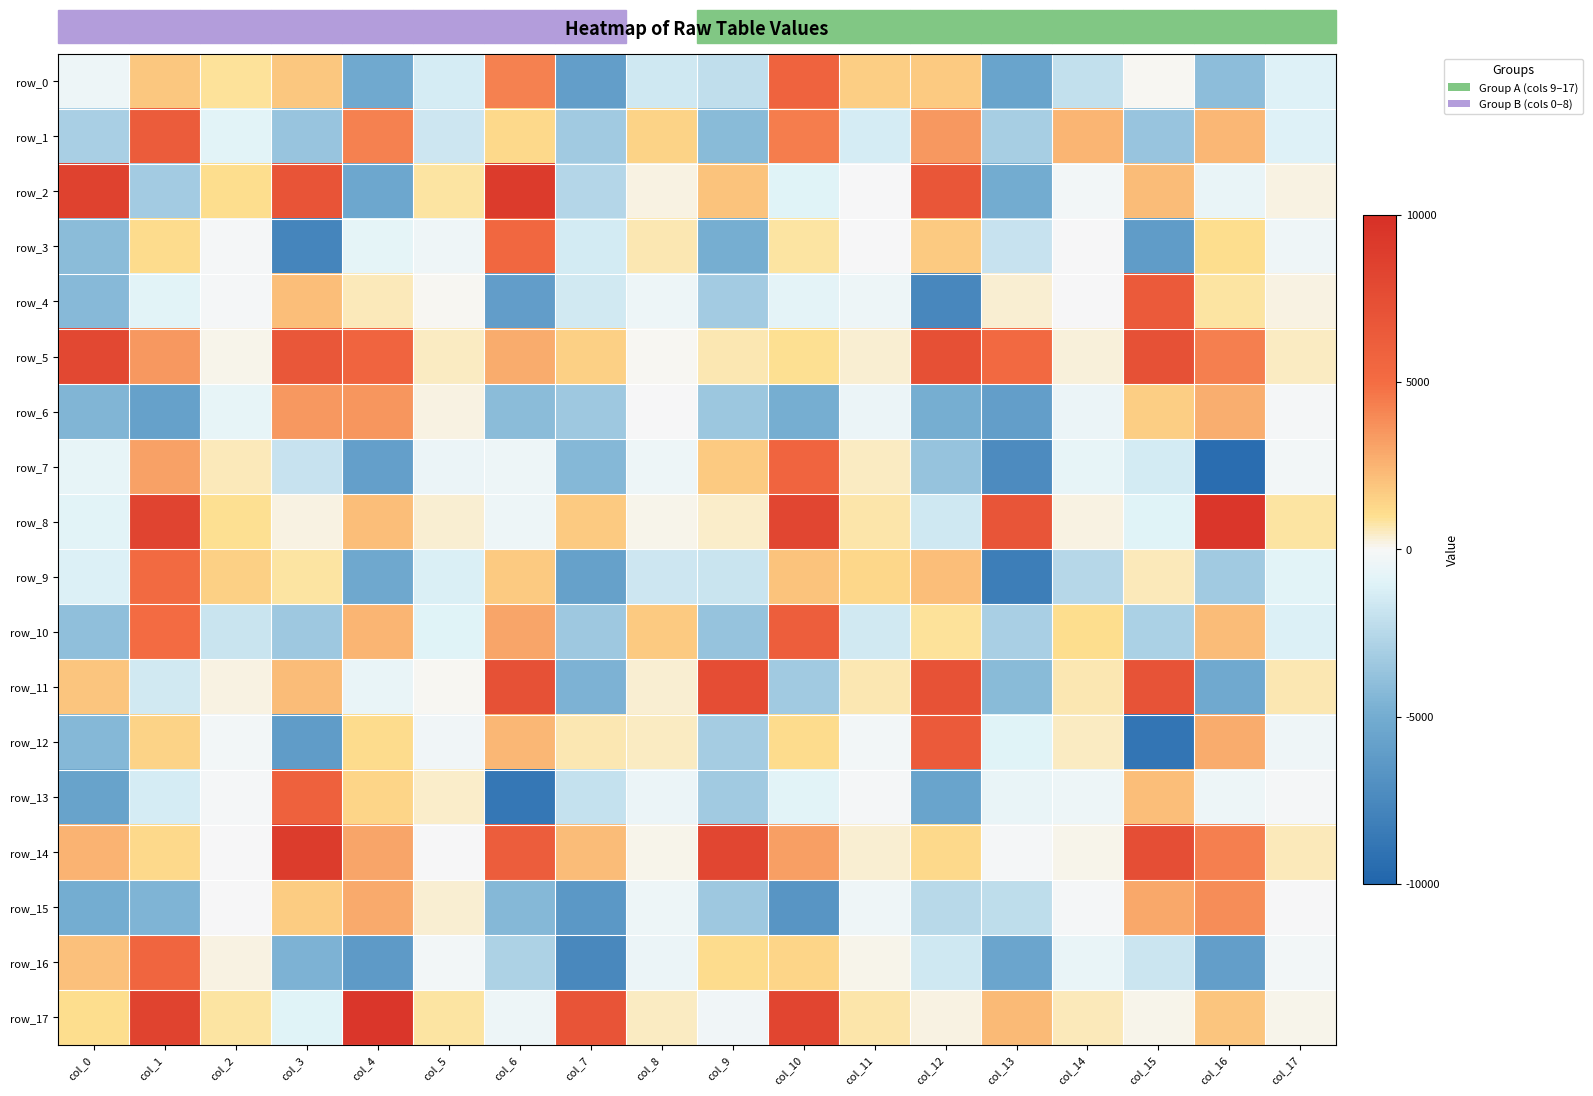

The value of row_0 at col_13 is -5605.2. True or false?

True